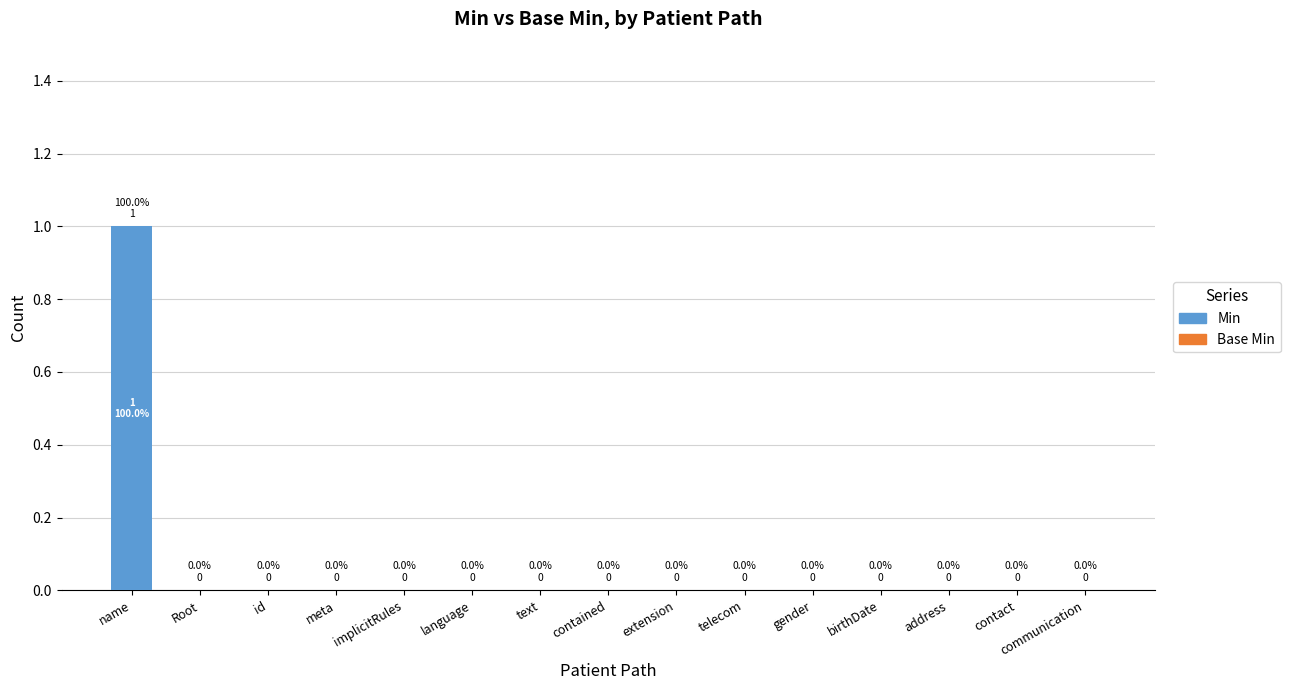

The value of Min at address is 0. True or false?

True